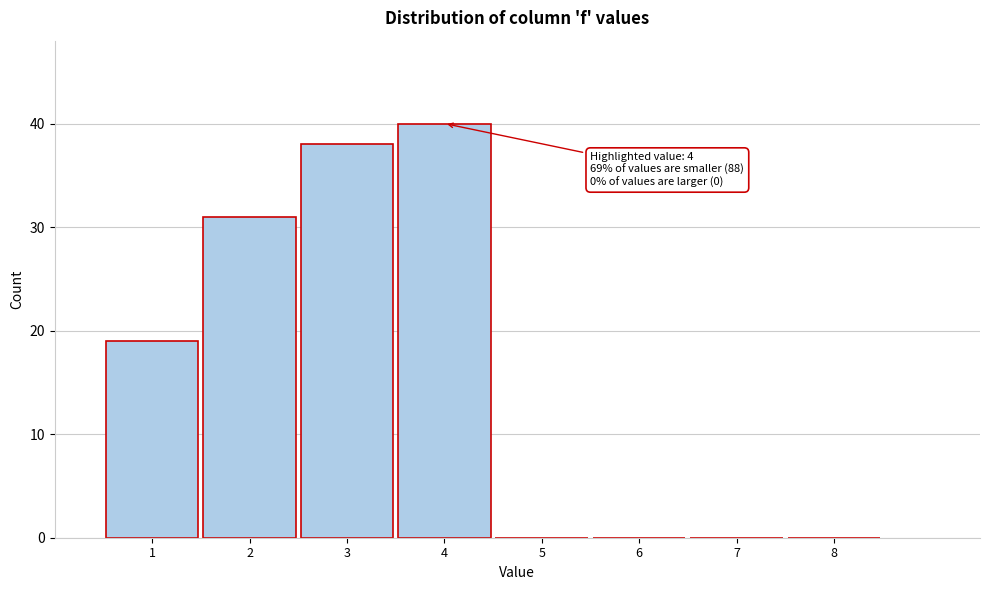

Which range on the x-axis has the tallest bar?

3.5 to 4.5